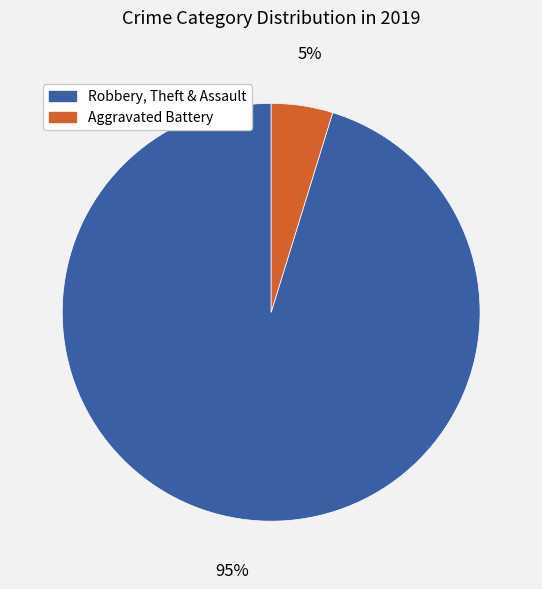

To the nearest percent, what is the average slice percentage?

50%